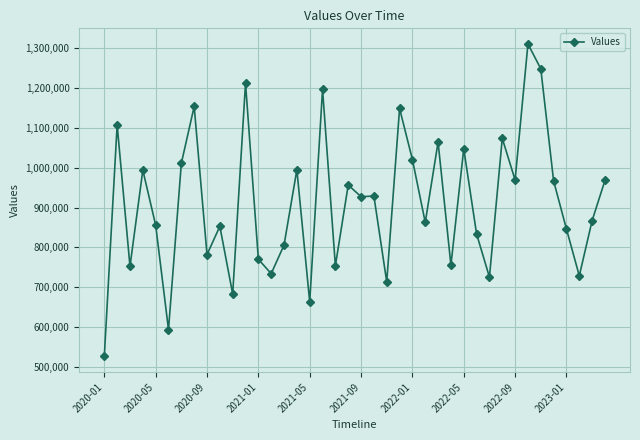

What is the greatest value displayed?

1310189